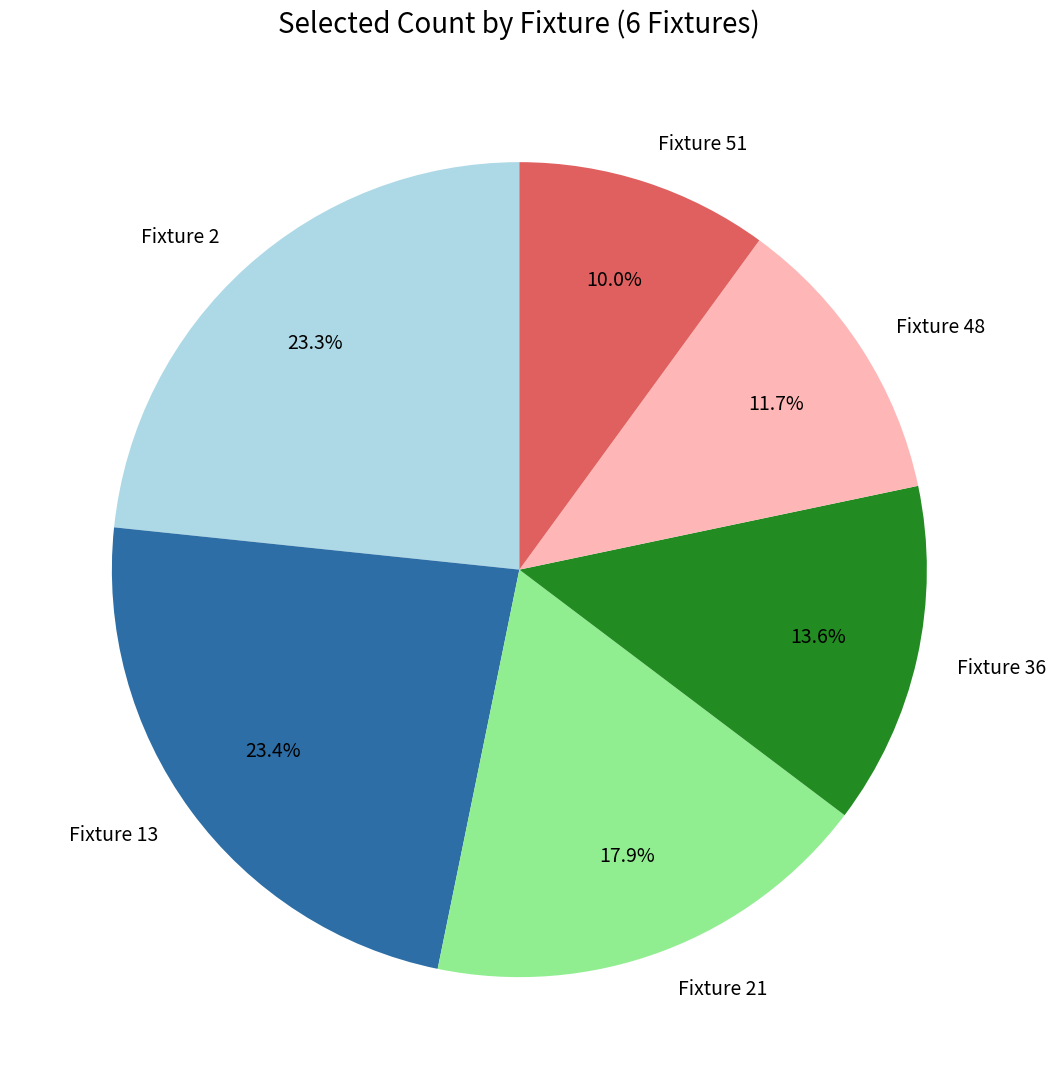

What is the smallest slice in the pie chart?

Fixture 51